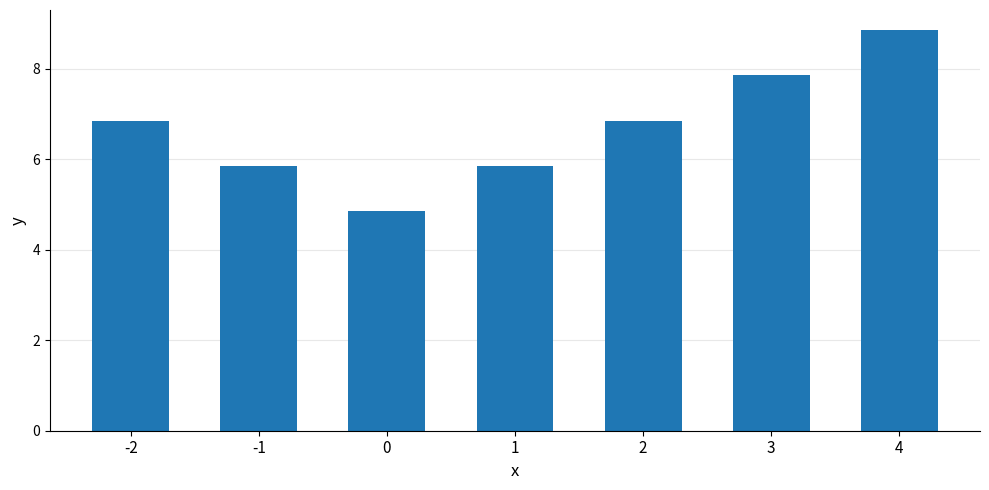

What is the sum of the values at -2 and 3?

14.7